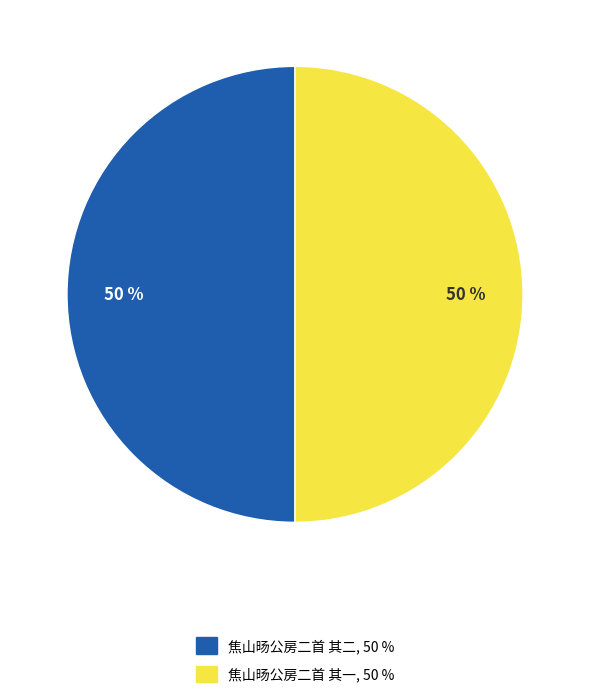

To the nearest percent, what is the average slice percentage?

50%